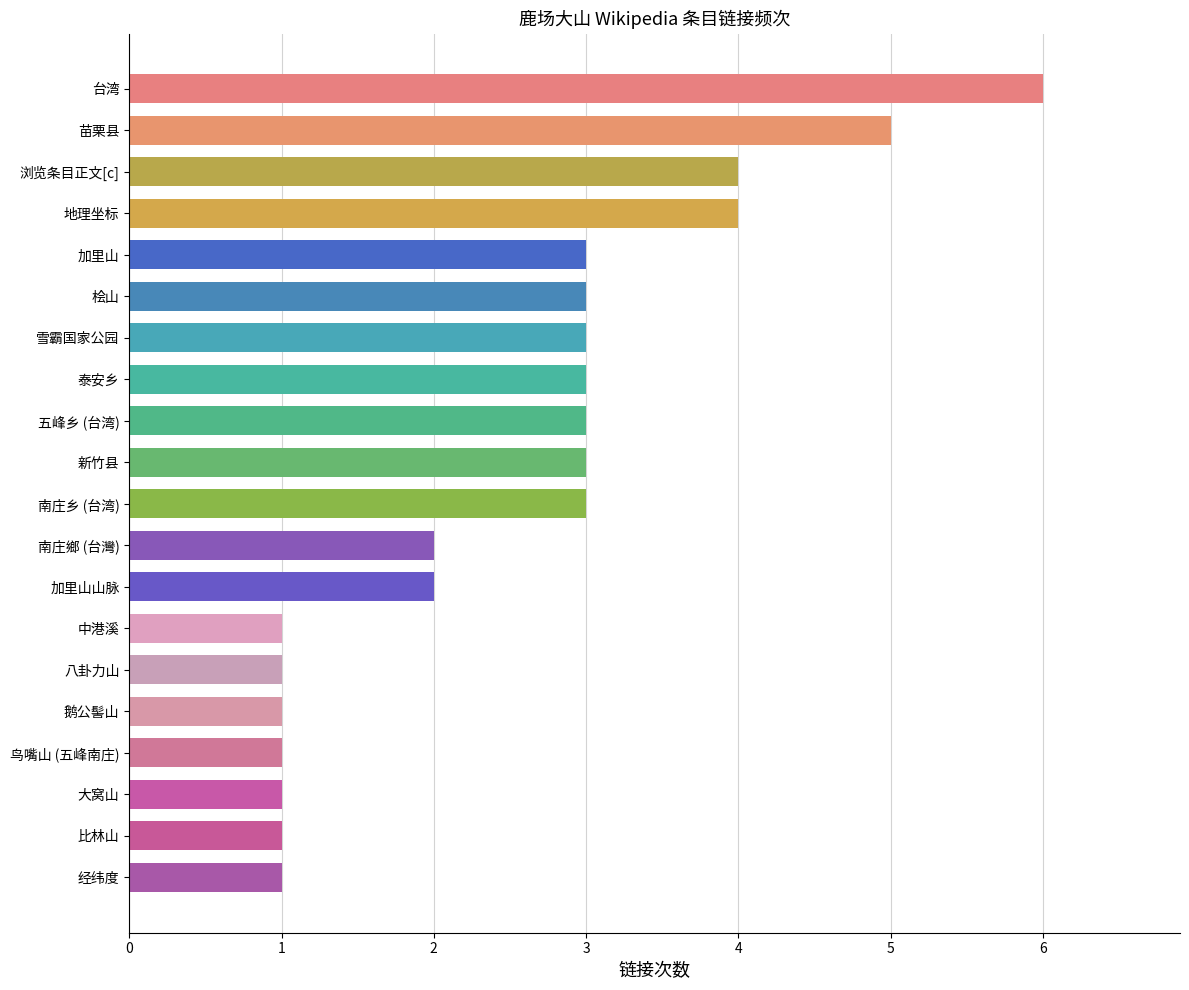

Reading bottom to top, transcribe all the data shown in this chart.

1	1	1	1	1	1	1	2	2	3	3	3	3	3	3	3	4	4	5	6